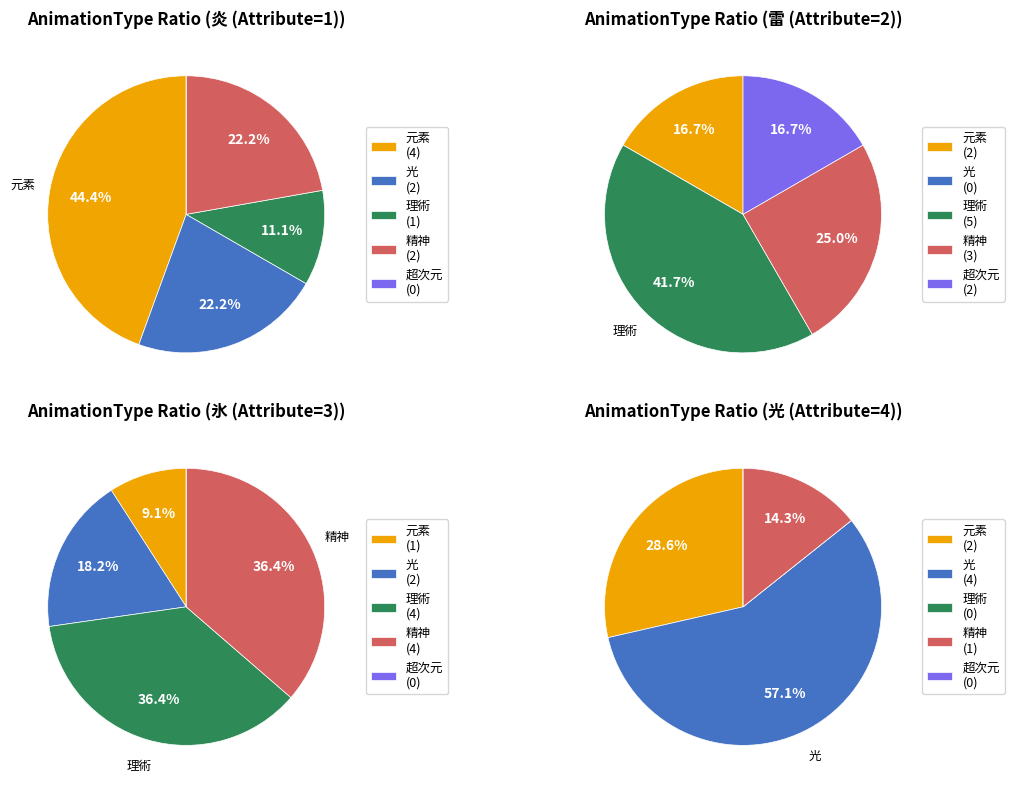

Rank the categories by value from lowest to highest.

超次元, 理術, 精神, 光, 元素